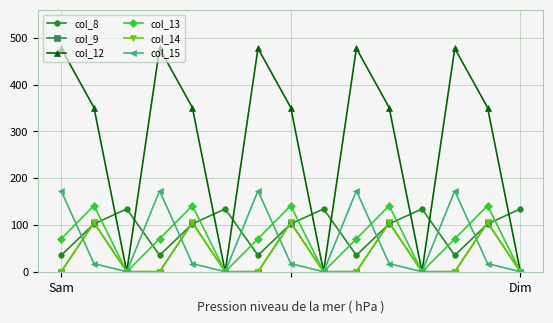

Which series has the largest range (max minus min)?

col_12